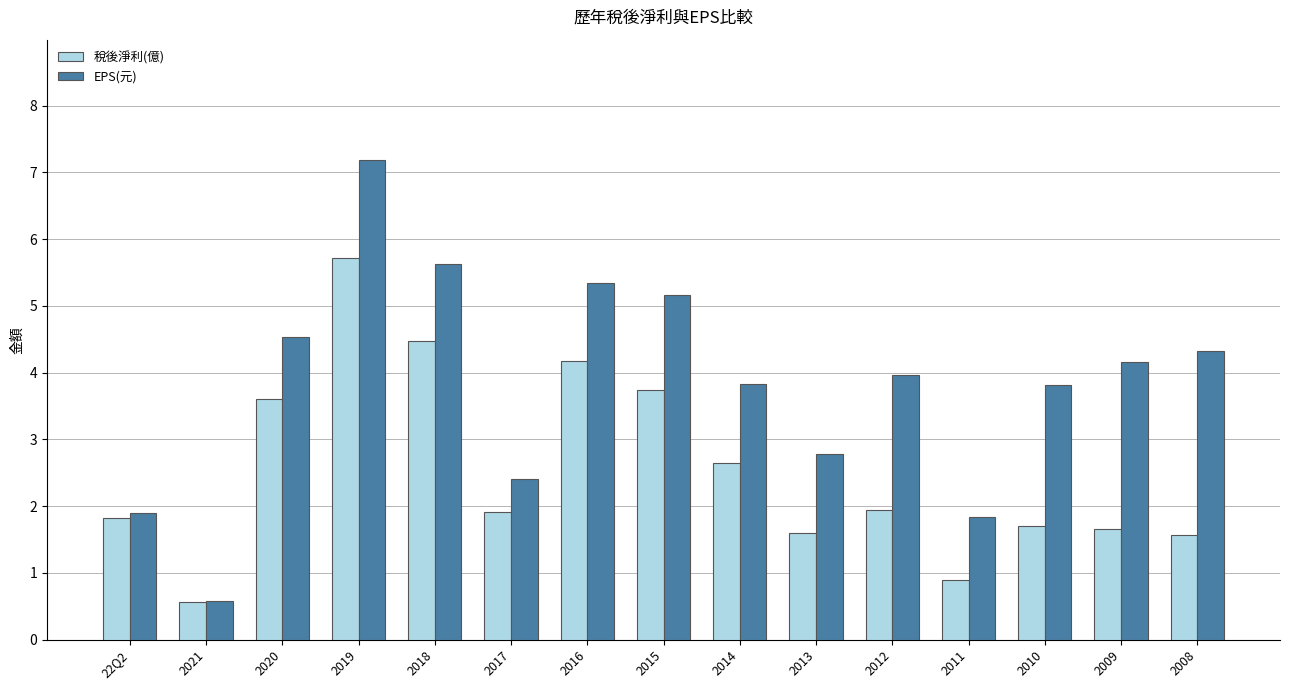

What is the minimum value for 稅後淨利(億)?

0.6